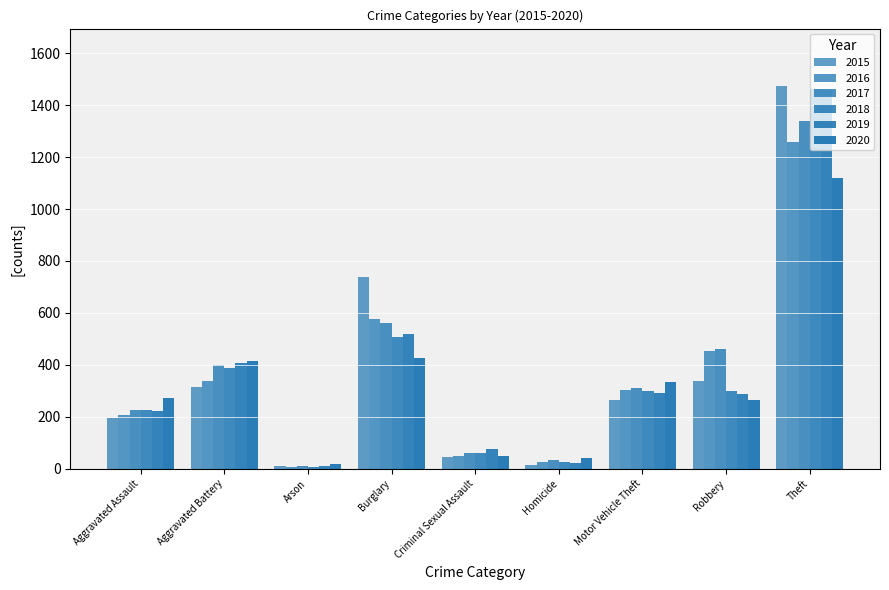

How many data points in 2020 are less than 273?

4